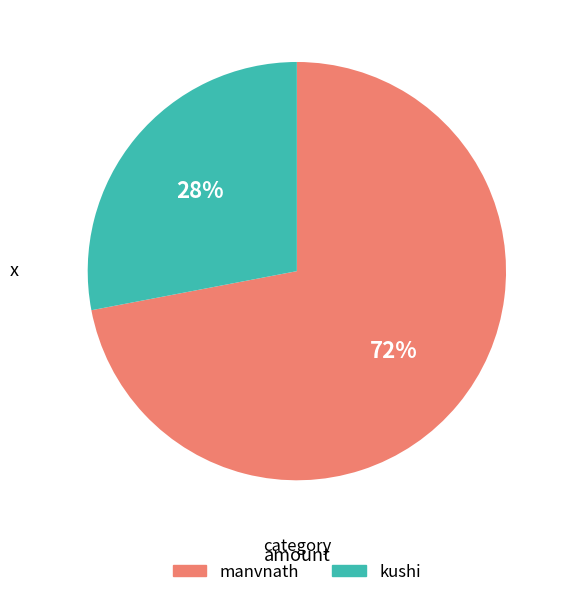

Does kushi represent more than half of the total?

No